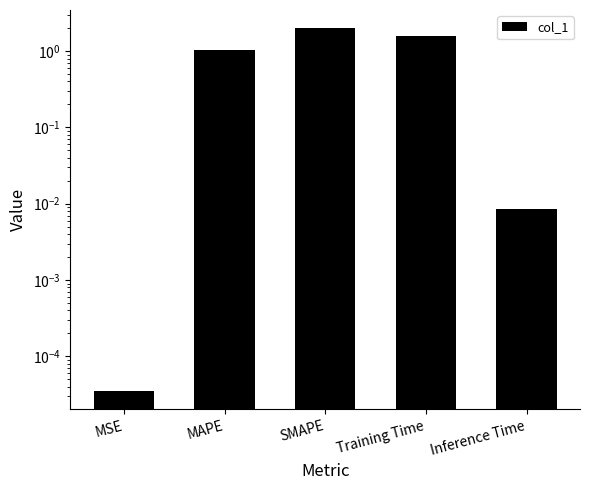

True or false: the data shows 0.4 at MAPE.

False